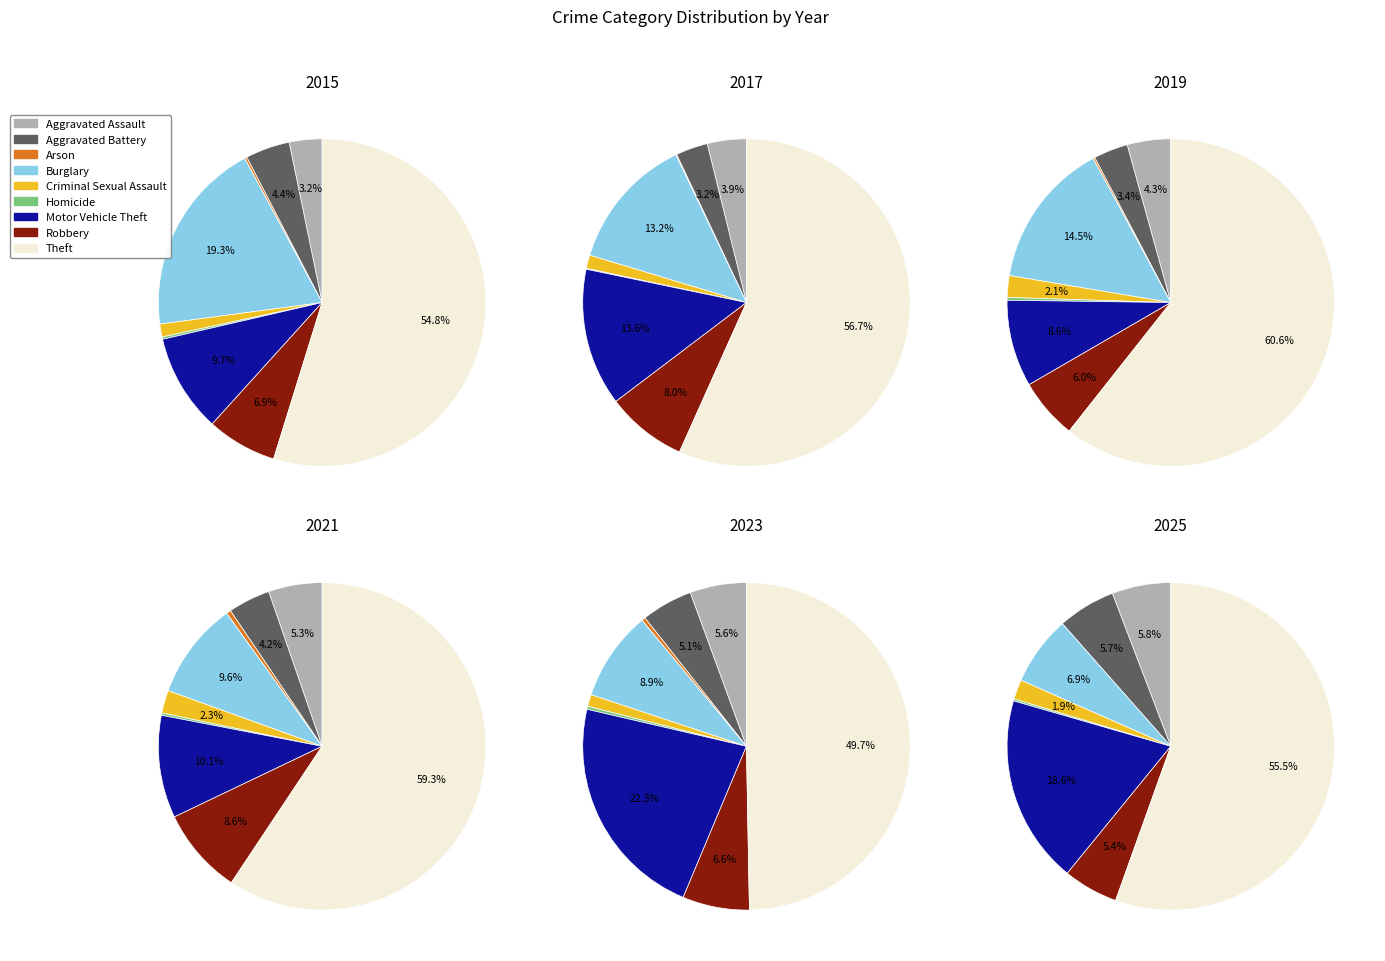

Which slice is the largest?

Theft